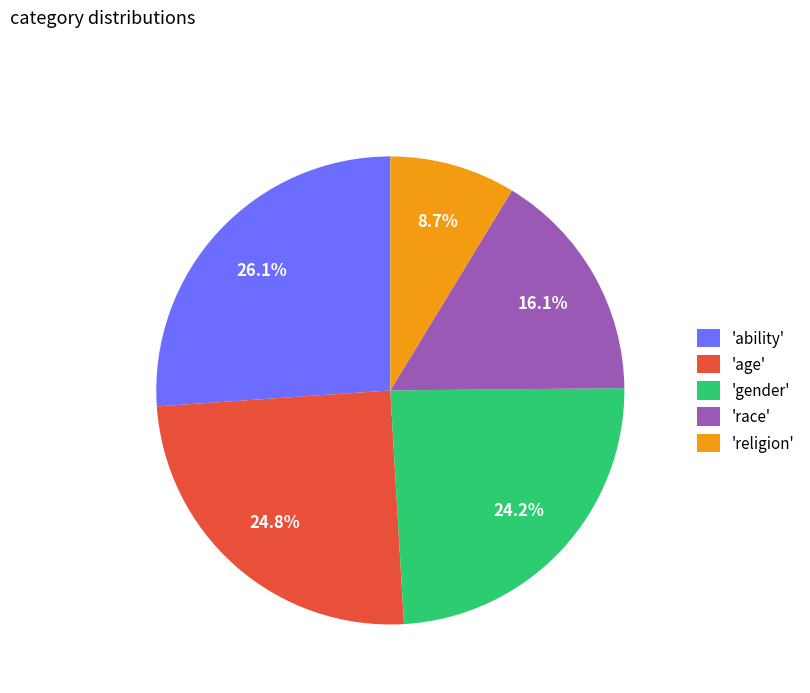

Rank the categories by value from lowest to highest.

'religion', 'race', 'gender', 'age', 'ability'